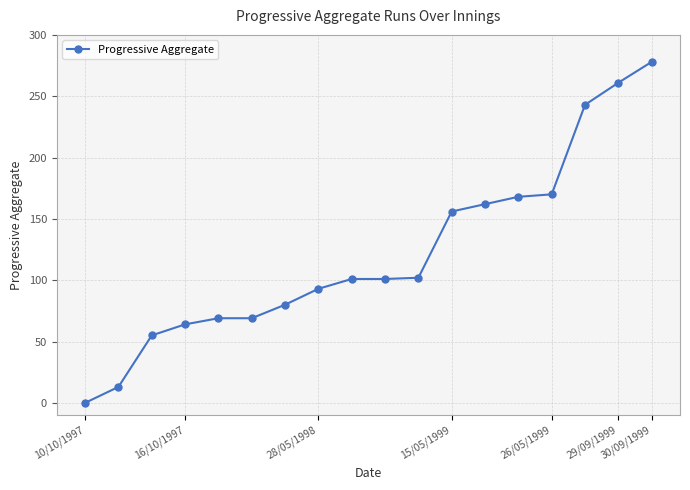

What is the difference between the maximum and minimum values?

278